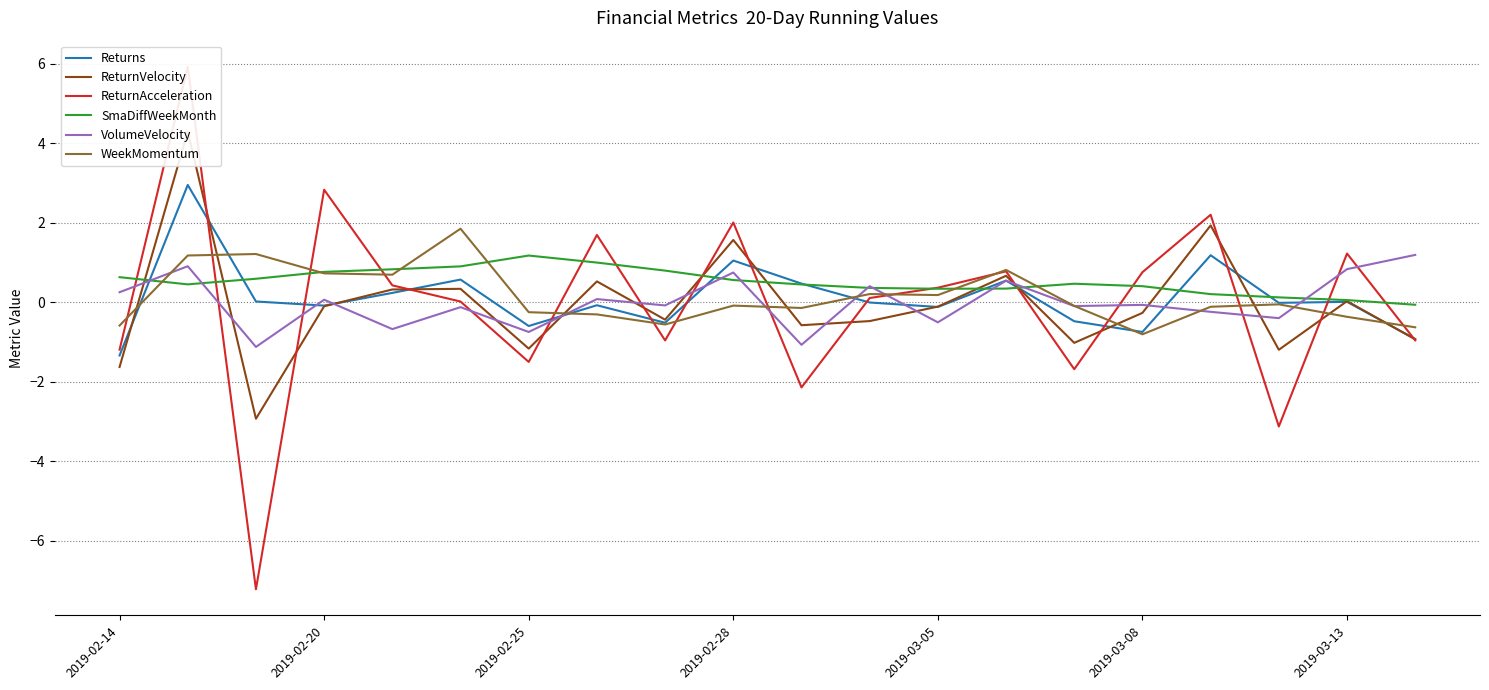

At how many categories does at least one series exceed -1?

20